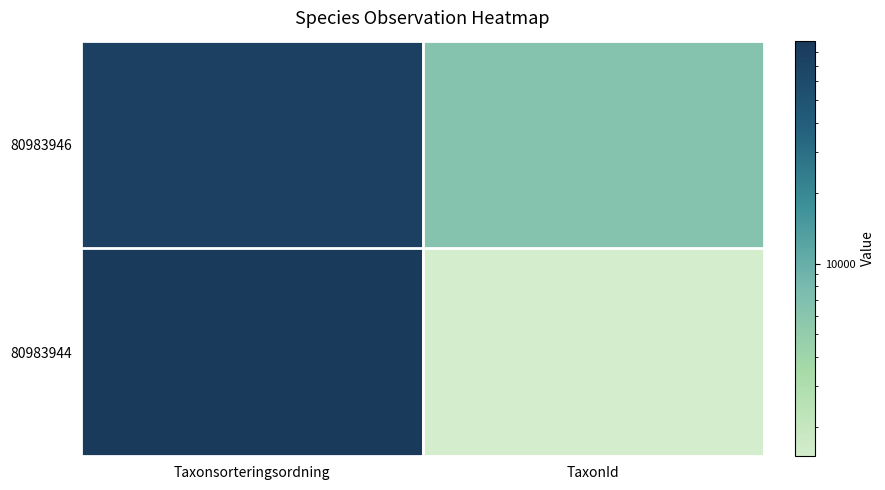

What is the difference between the highest and lowest values at TaxonId?

4922